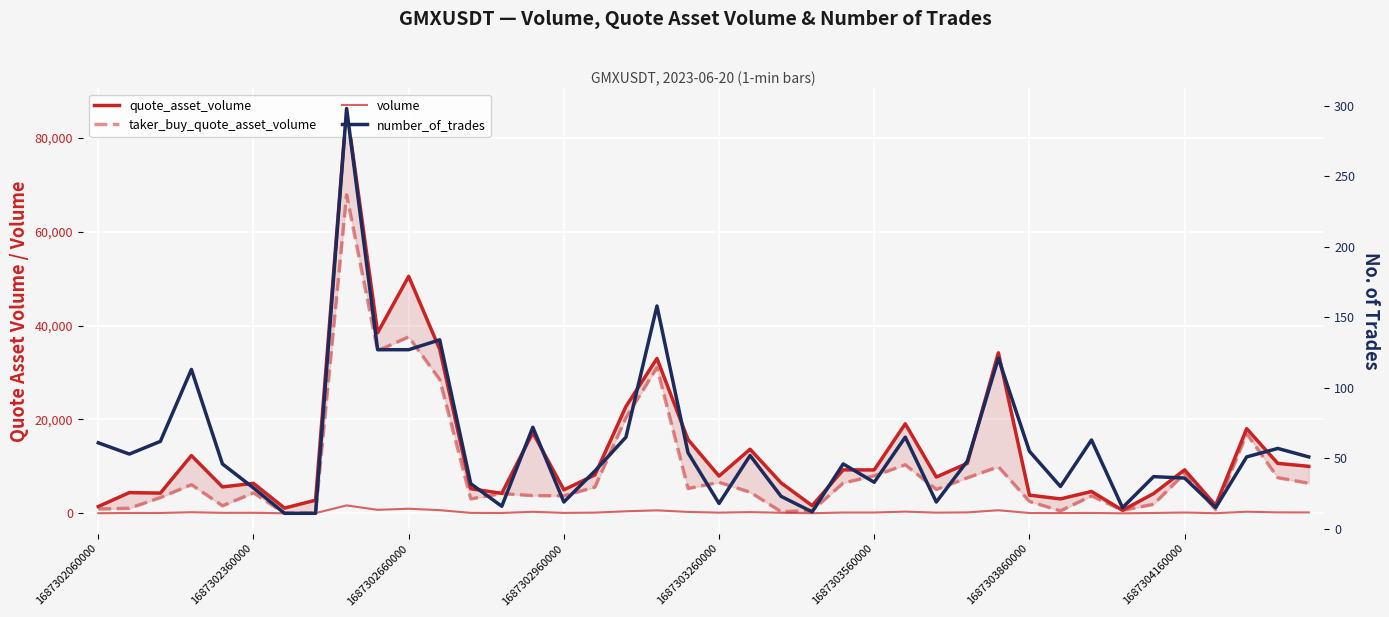

What is the value of the volume point at the 11th from the left?

989.2